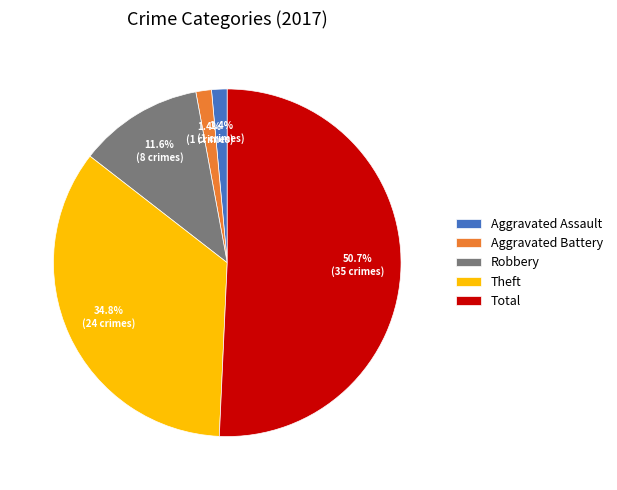

Is there any slice that represents more than half of the pie?

Yes